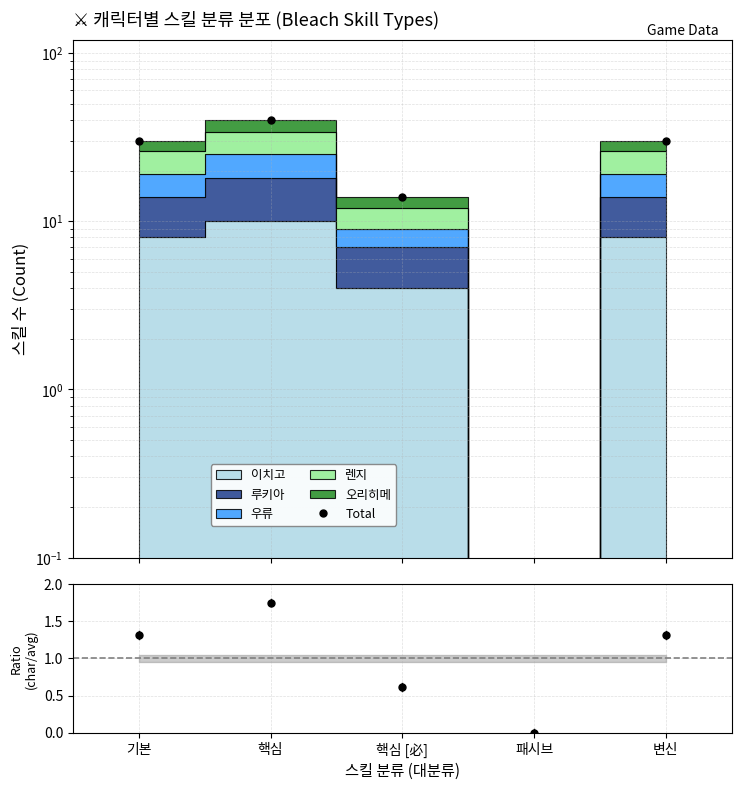

How many lines are shown in the chart?

1